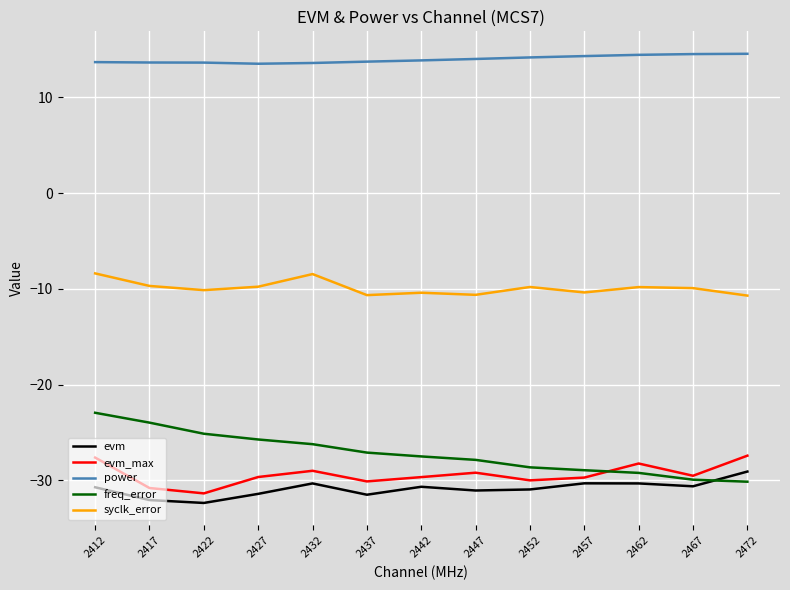

What is the spread (max minus min) of values at 2432?

43.9